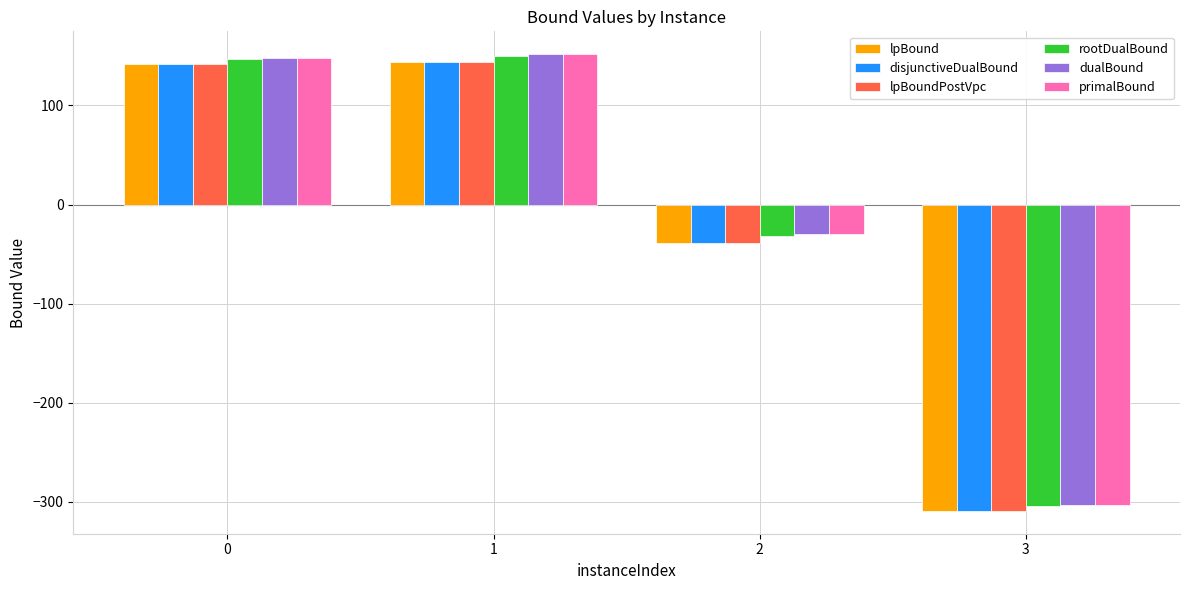

What is the difference between the maximum and minimum values in the lpBound series?

453.0